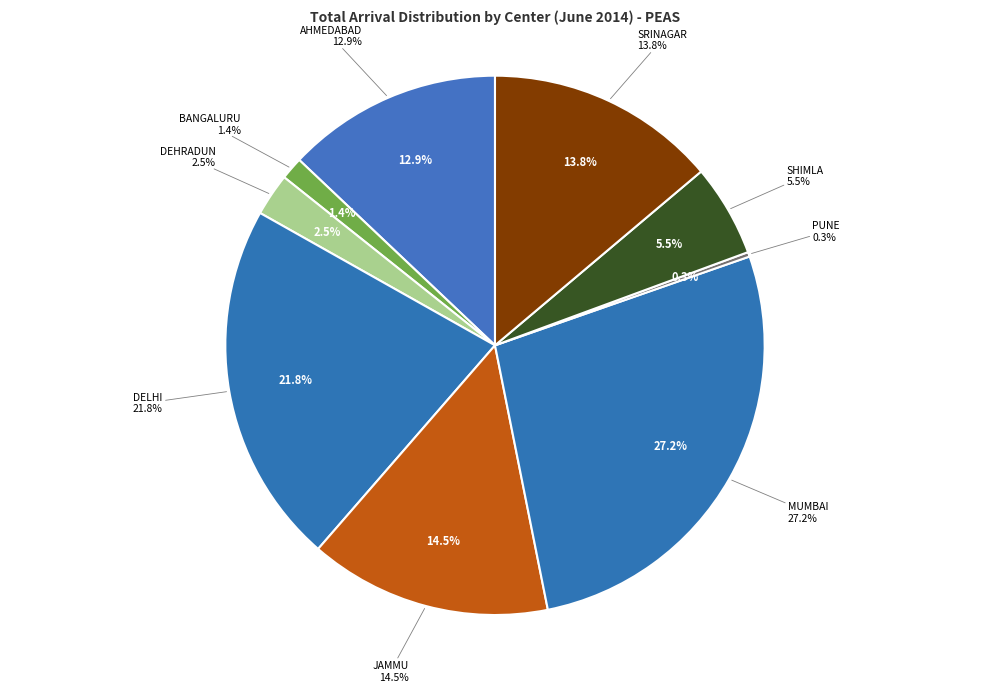

What percentage is NOT represented by GUWAHATI?

100.0%